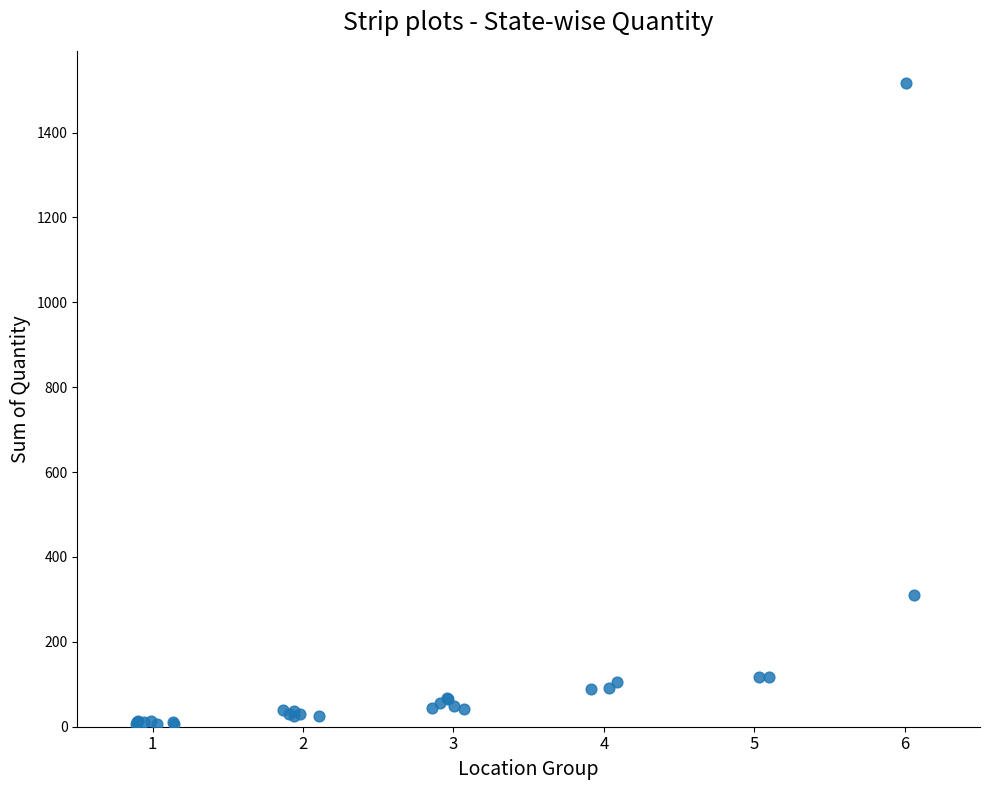

What Y value in the scatter plot is closest to 762?

310